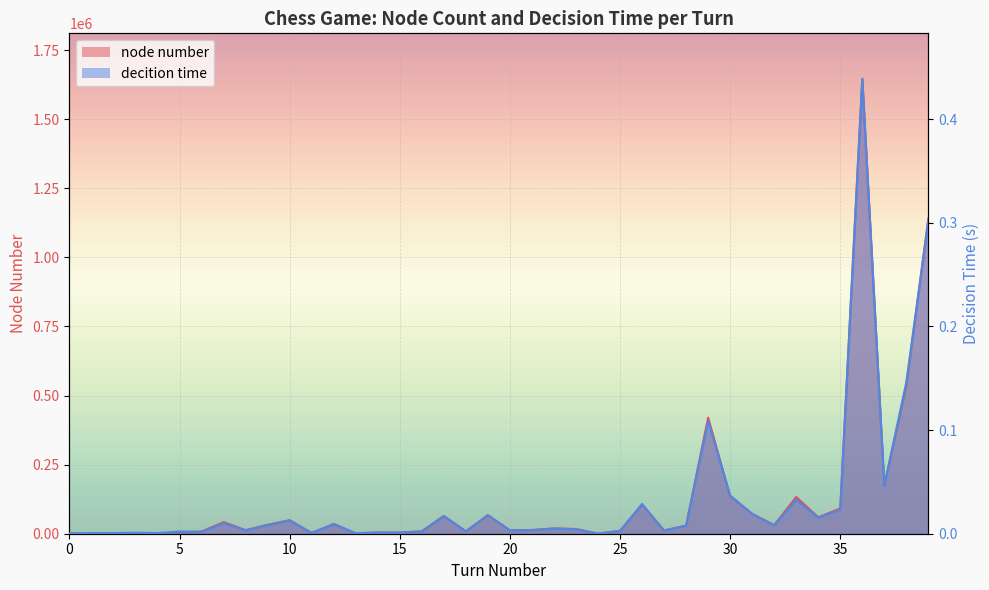

Which category has the lowest value in the node number series?

24